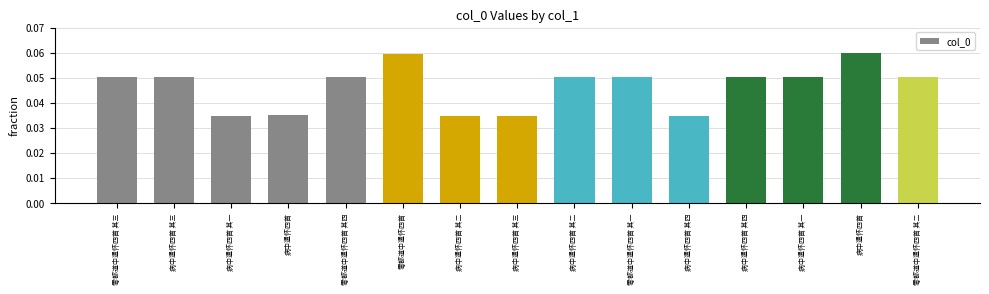

How many series are shown in this chart?

1